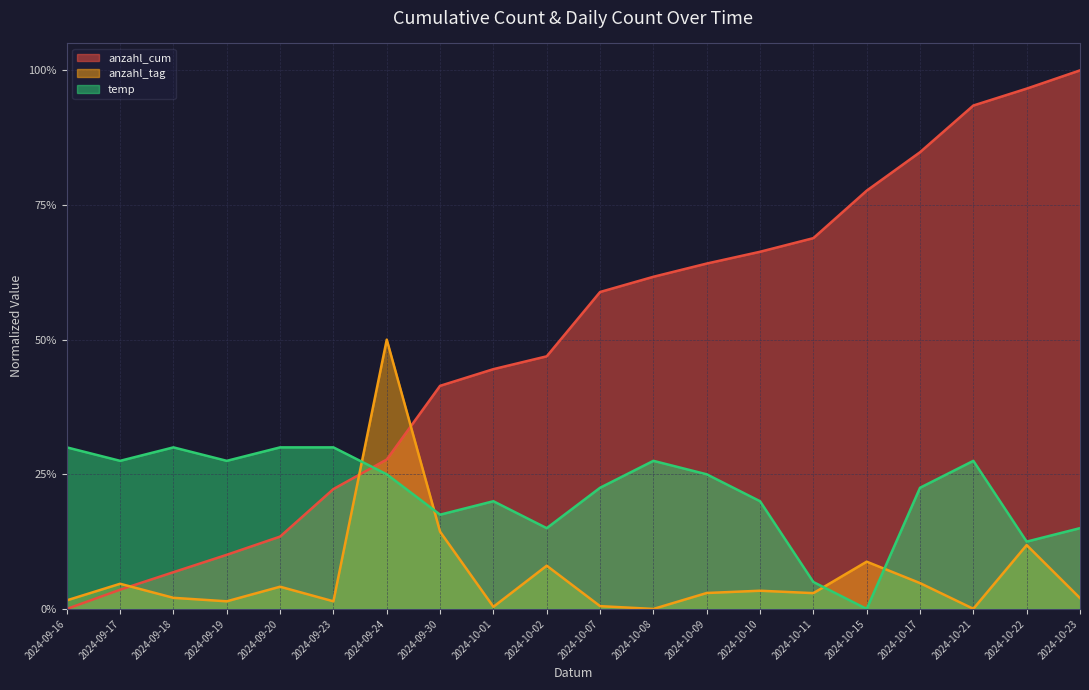

At which category does anzahl_tag reach its first local valley?

2024-09-19